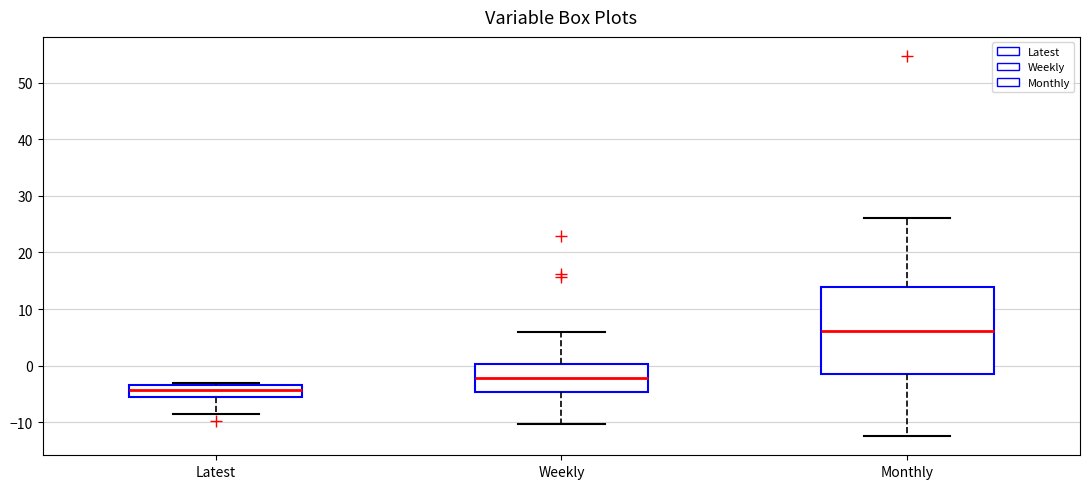

Comparing the boxes themselves (not the whiskers), which one is the tallest?

Monthly